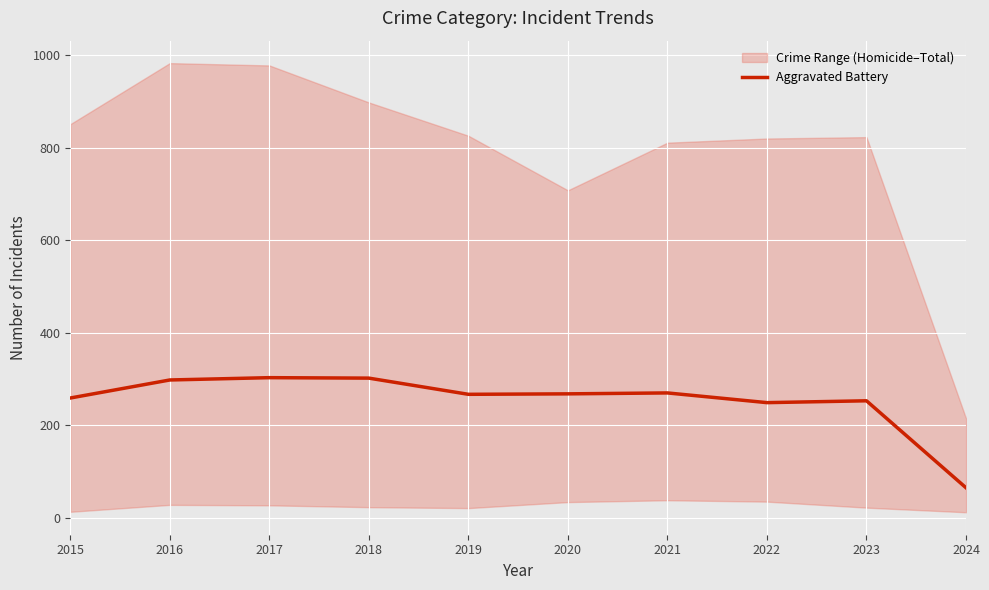

Which has a higher value, 2015 or 2016?

2016